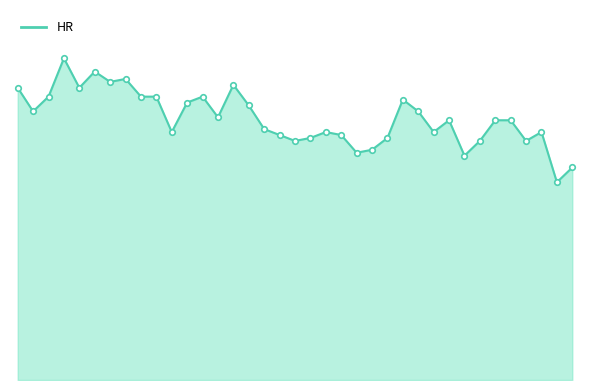

What is the value of the 21st point from the left?

84.0